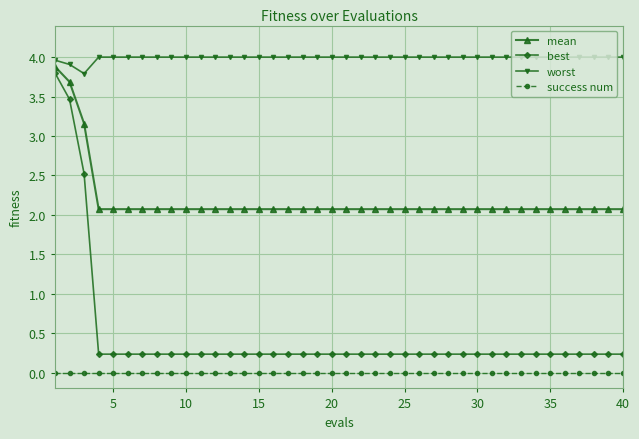

True or false: worst and success num intersect in this chart.

False